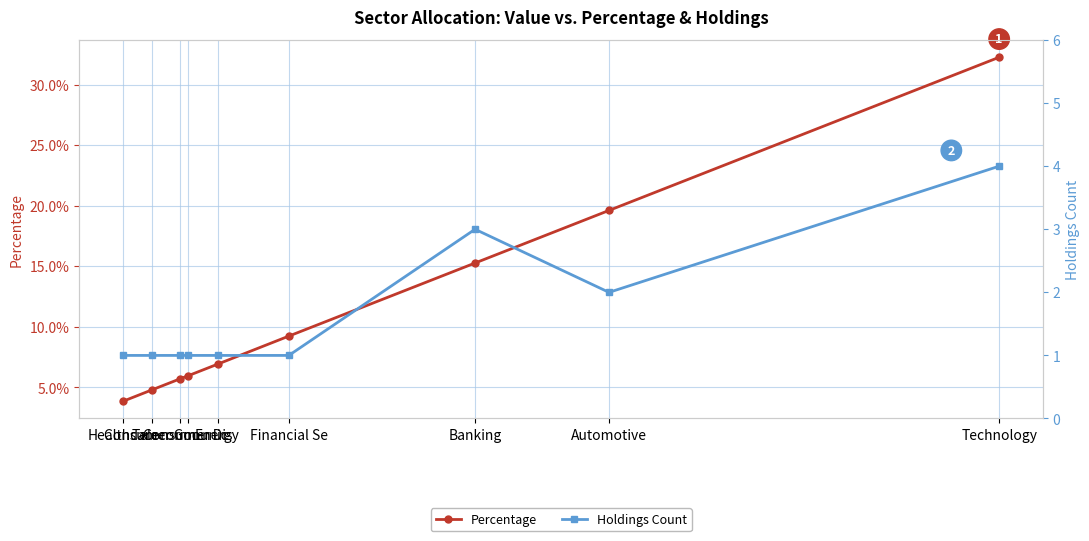

Reading left to right, extract all data points from this chart.

Percentage: Technology=0.3	Automotive=0.2	Banking=0.2	Financial Se=0.1	Energy=0.1	Consumer Dis=0.1	Telecommunic=0.1	Consumer Goo=0.0	Healthcare=0.0
Holdings Count: Technology=4.0	Automotive=2.0	Banking=3.0	Financial Se=1.0	Energy=1.0	Consumer Dis=1.0	Telecommunic=1.0	Consumer Goo=1.0	Healthcare=1.0